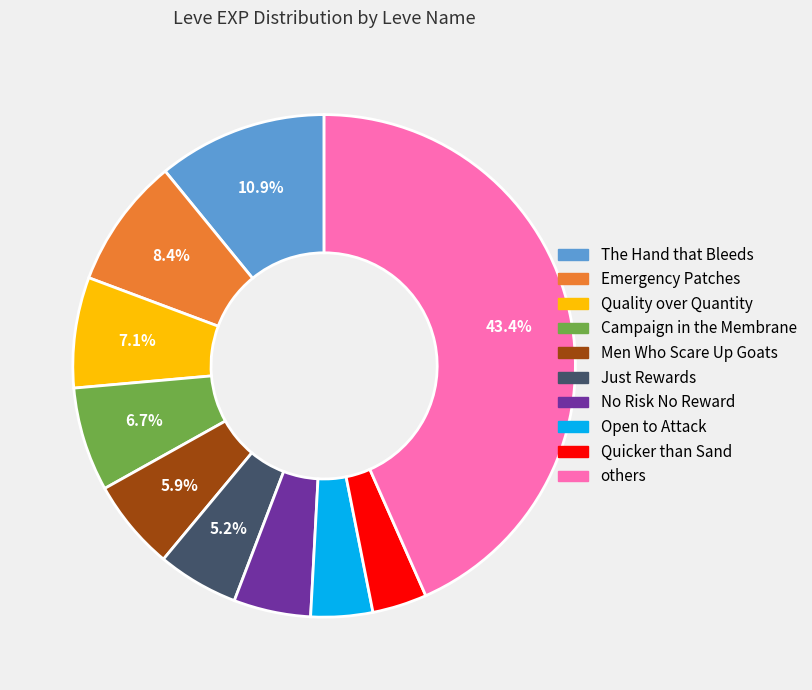

How many segments does this pie chart have?

10